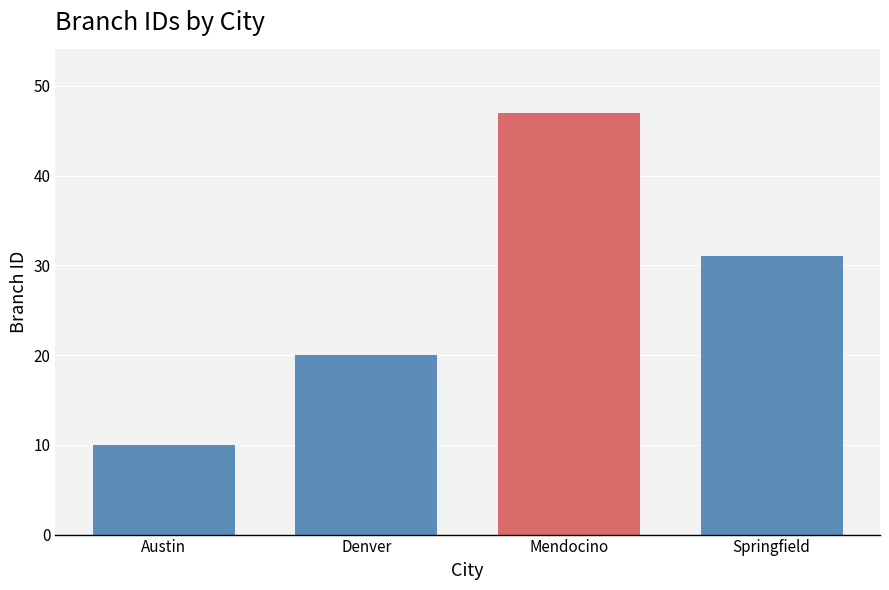

How many values are between 20 and 47?

3